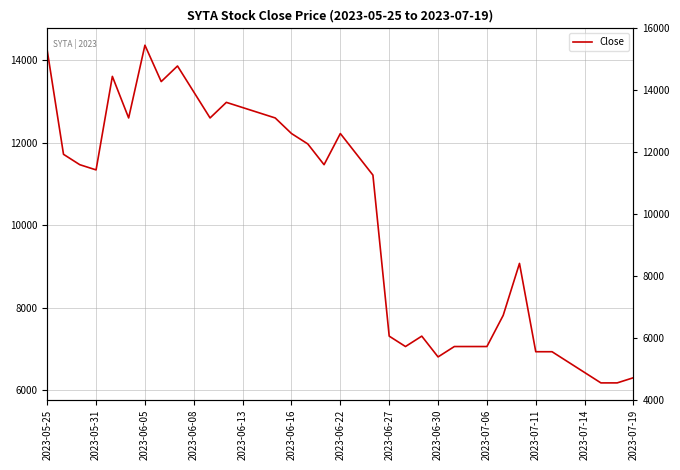

Is this an area chart (filled region under the line)?

No